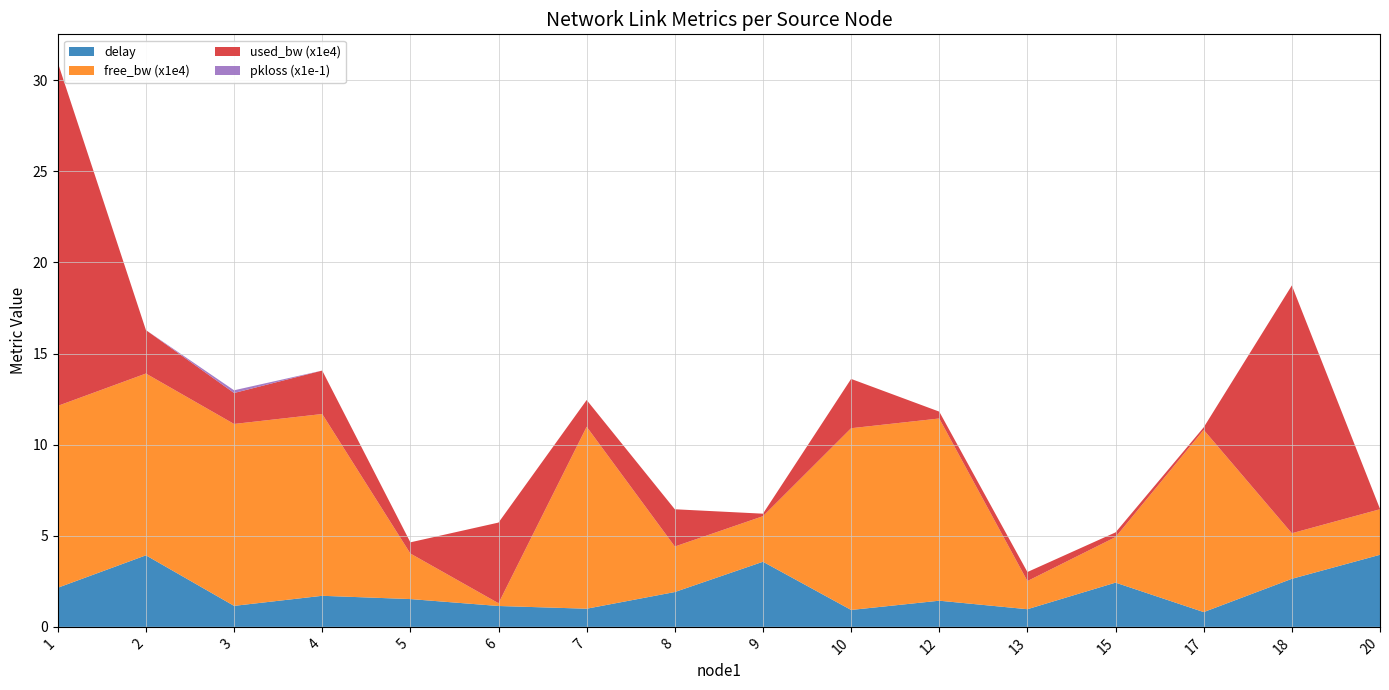

Reading right to left, list all the values displayed in this chart.

delay: 4.0	2.6	0.8	2.4	1.0	1.4	0.9	3.6	1.9	1.0	1.1	1.5	1.7	1.2	3.9	2.1
free_bw (x1e4): 2.5	2.5	10.0	2.5	1.5	10.0	10.0	2.5	2.5	10.0	0.2	2.5	10.0	10.0	10.0	10.0
used_bw (x1e4): 0.0	13.6	0.1	0.3	0.5	0.4	2.7	0.1	2.0	1.5	4.4	0.6	2.4	1.7	2.4	18.8
pkloss (x1e-1): 0.0	0.0	0.0	0.0	0.0	0.0	0.0	0.0	0.0	0.0	0.0	0.0	0.0	0.1	0.0	0.0